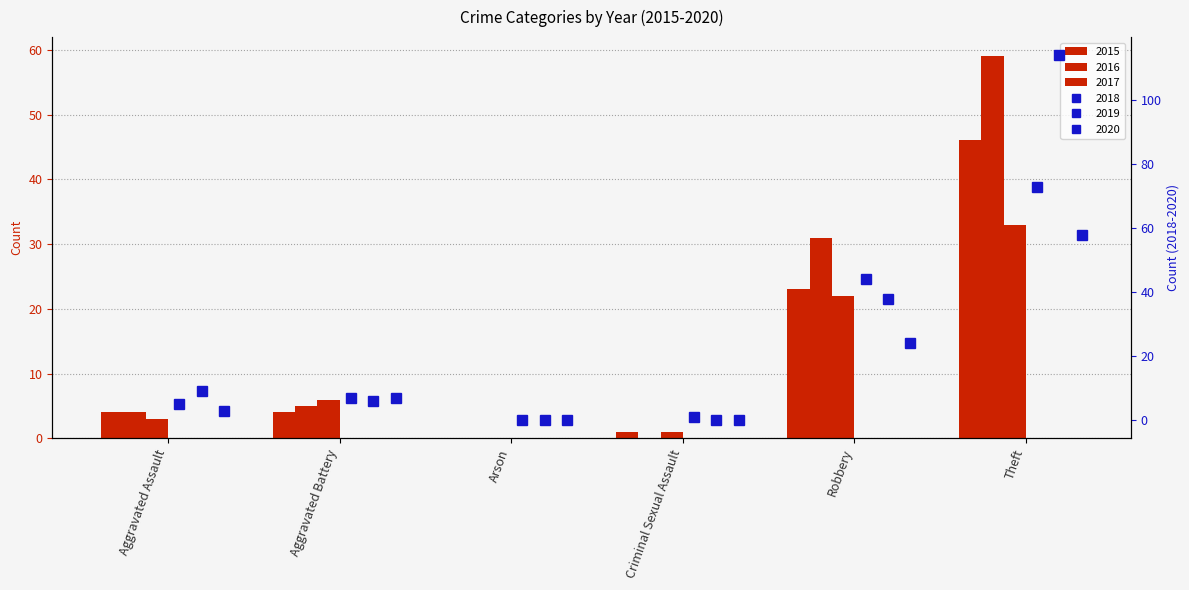

Which series has the widest spread of values?

2019